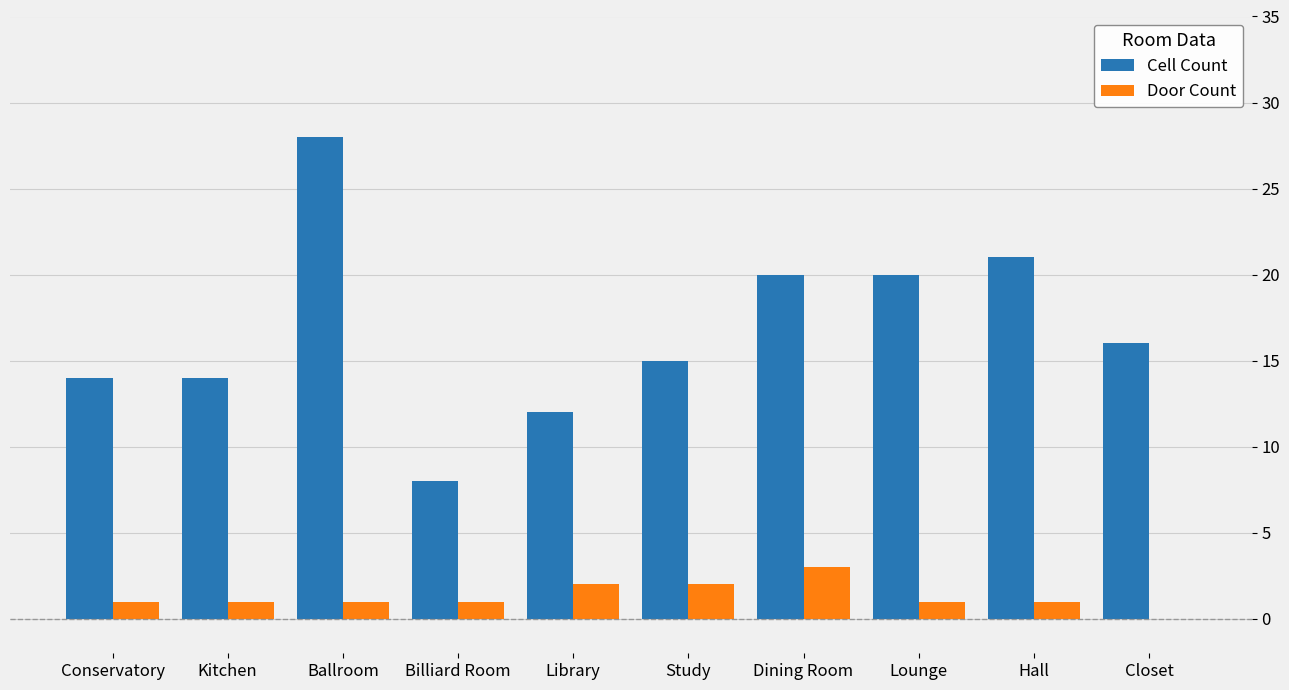

True or false: Cell Count has a value of 8 at Closet.

False